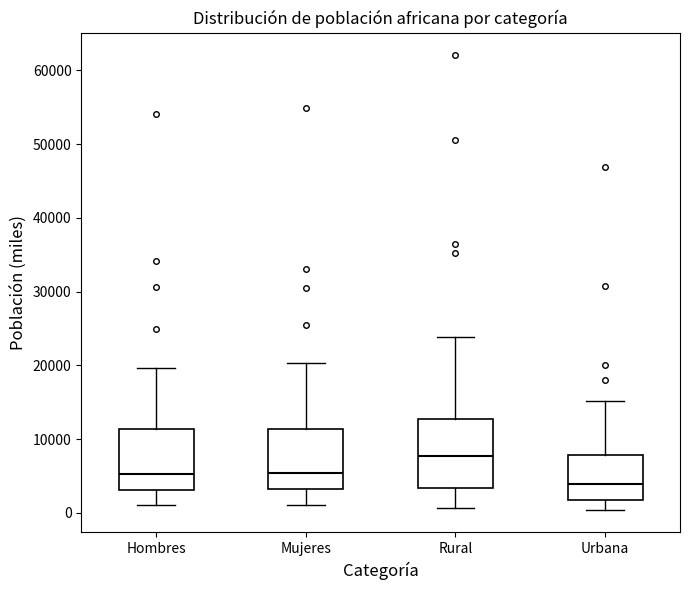

Comparing the boxes themselves (not the whiskers), which one is the tallest?

Rural